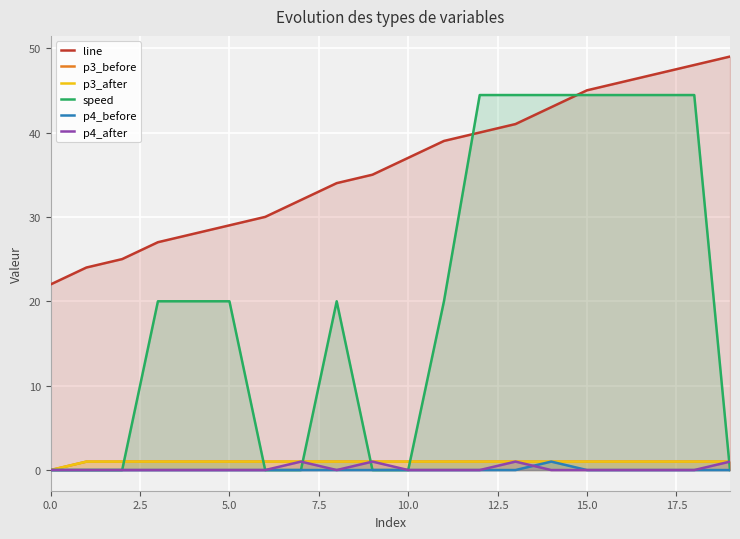

What is the lowest value of the line series?

22.0